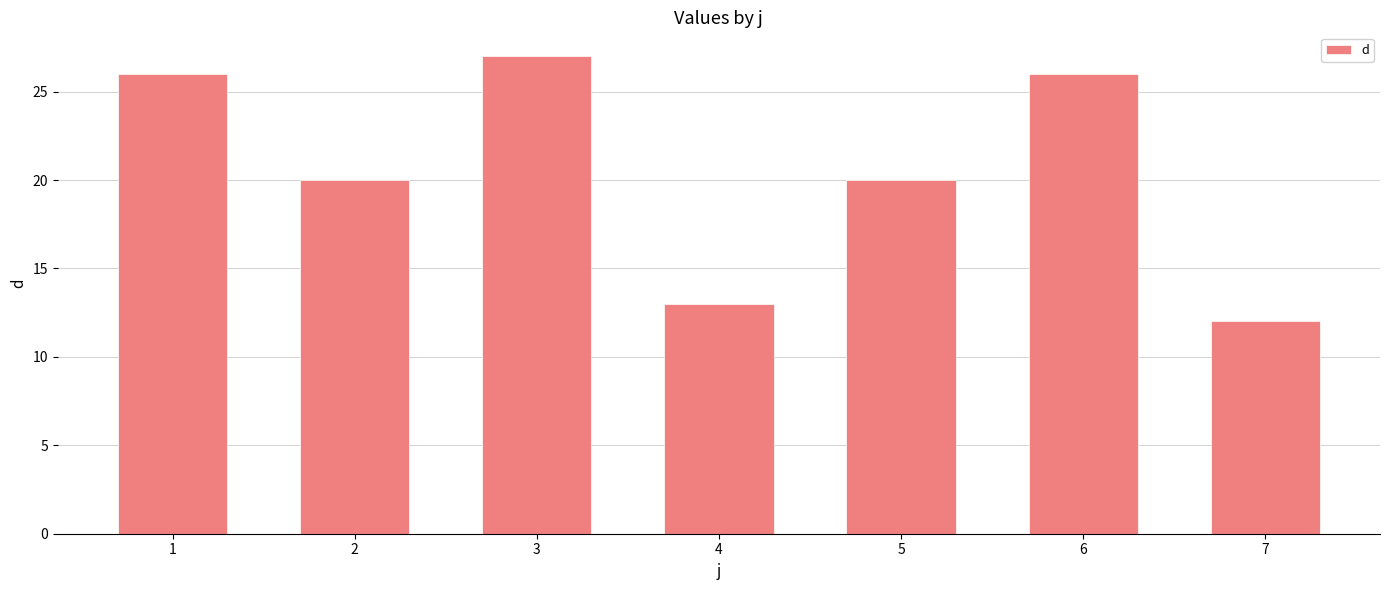

What is the value of the 6th bar from the left?

26